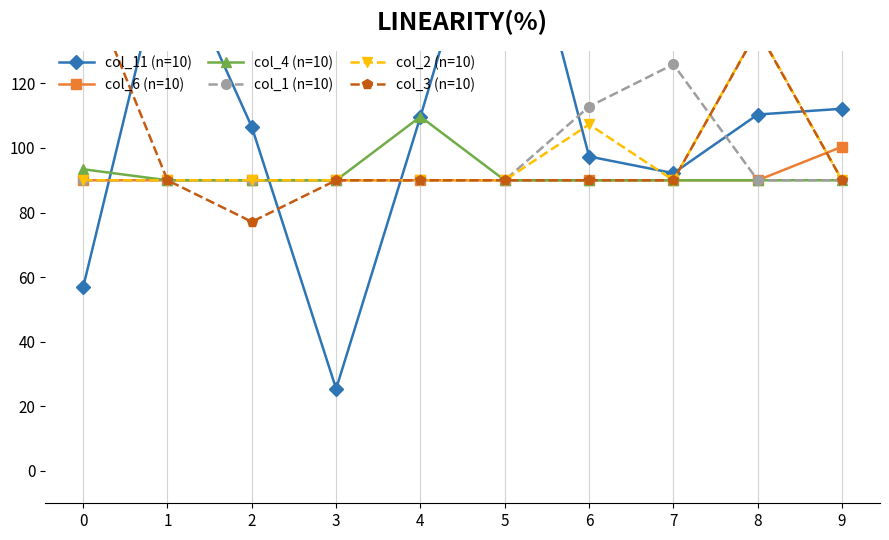

At 4, list the series in order from largest to smallest.

col_11 (n=10), col_4 (n=10), col_6 (n=10), col_1 (n=10), col_2 (n=10), col_3 (n=10)